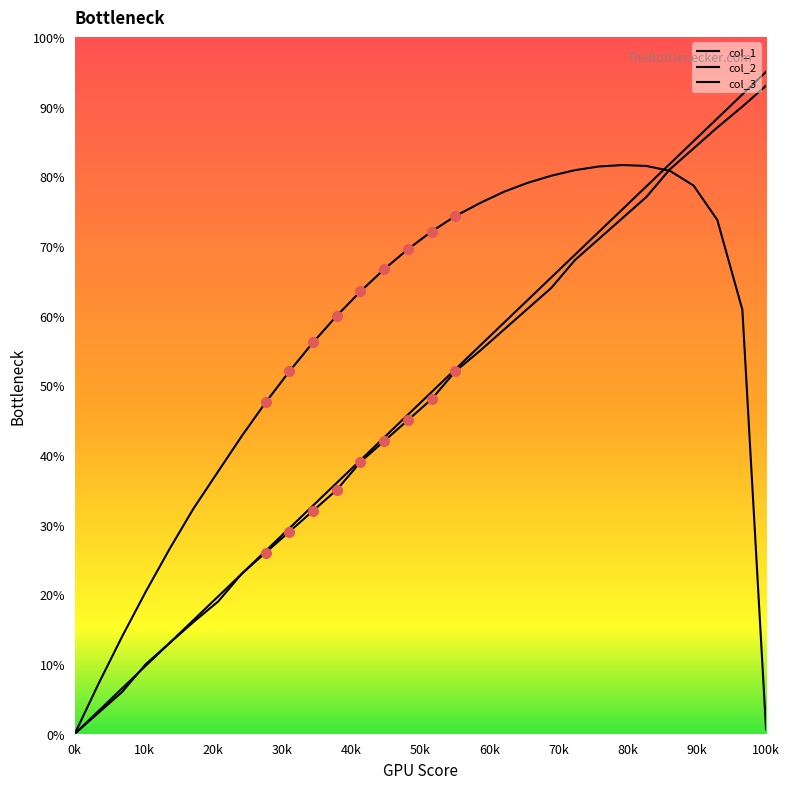

Which series has the largest range (max minus min)?

col_1